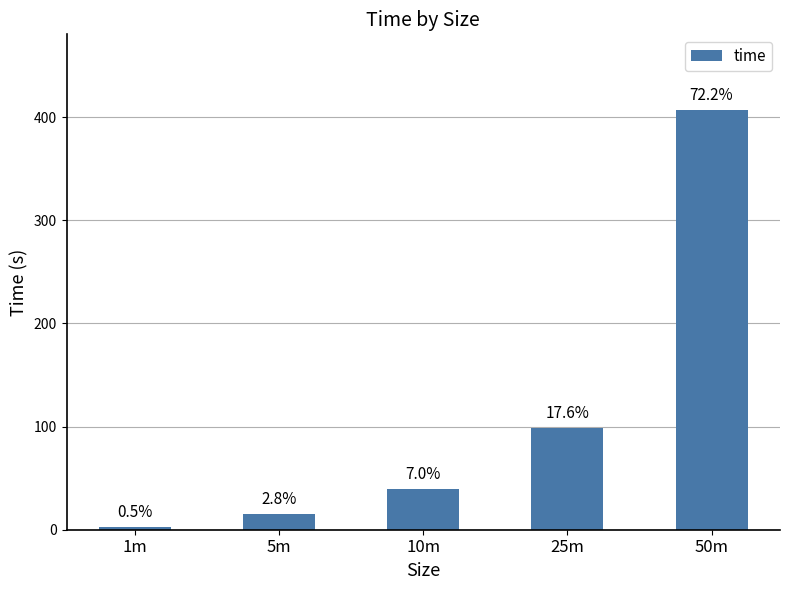

How many bars are there in total?

5